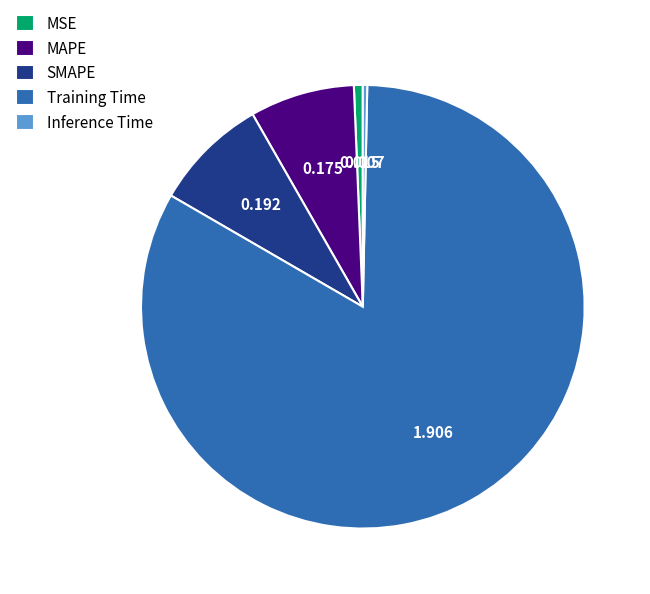

Is Training Time the majority of the pie?

Yes